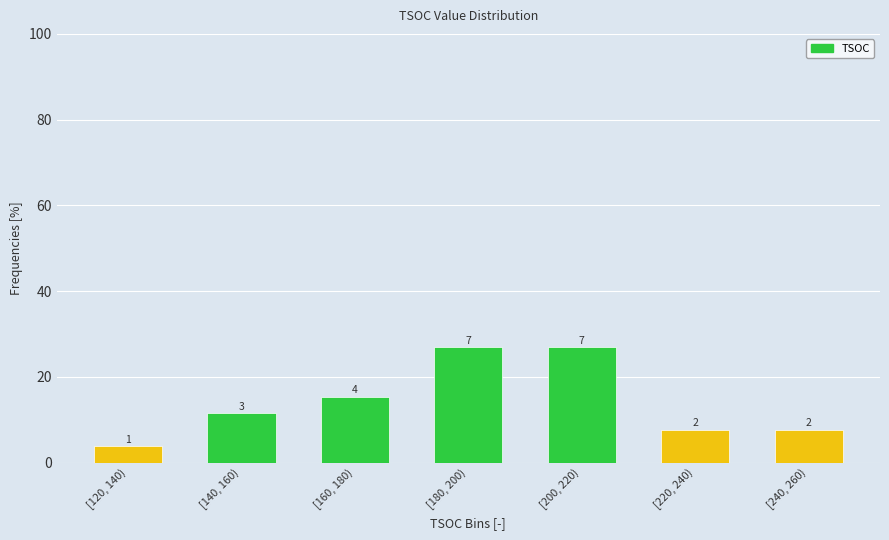

How many bars are there in total?

7